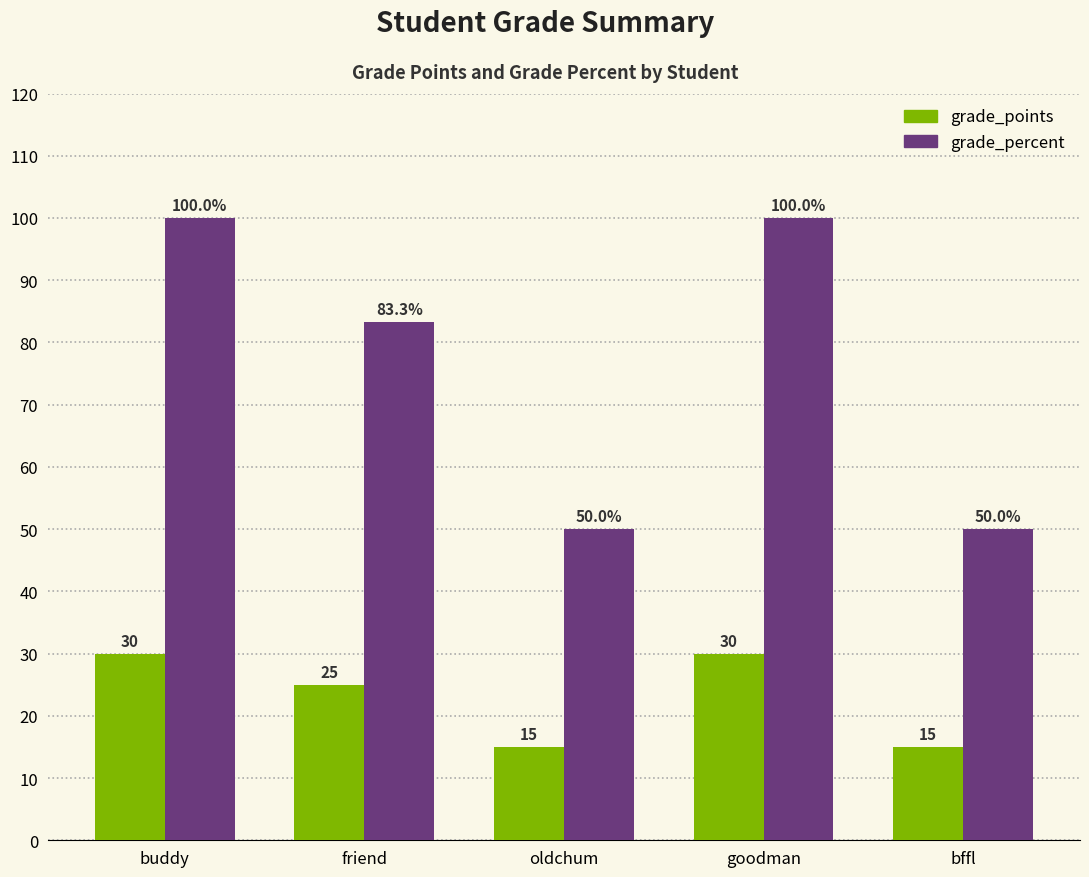

Rank the series by their average value, from lowest to highest.

grade_points, grade_percent